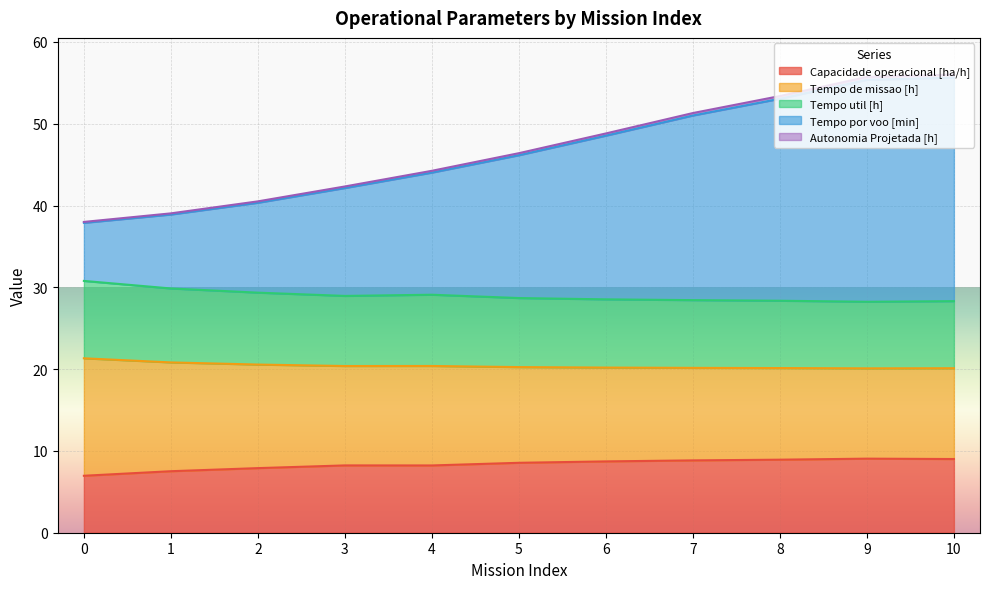

Which series has the widest spread of values?

Tempo por voo [min]